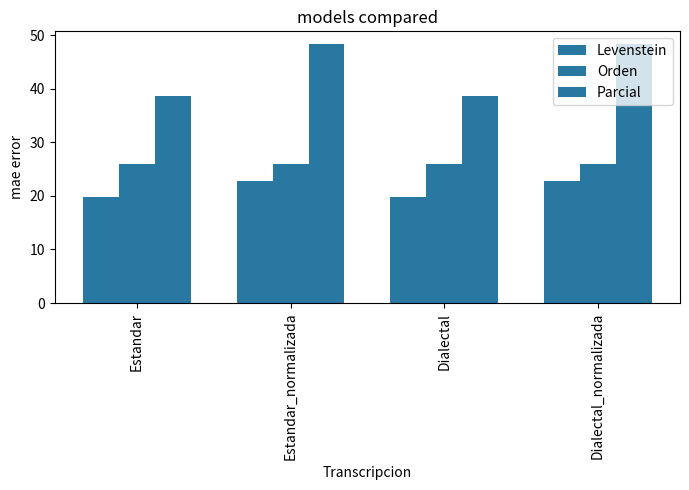

How many bars are there in total?

12